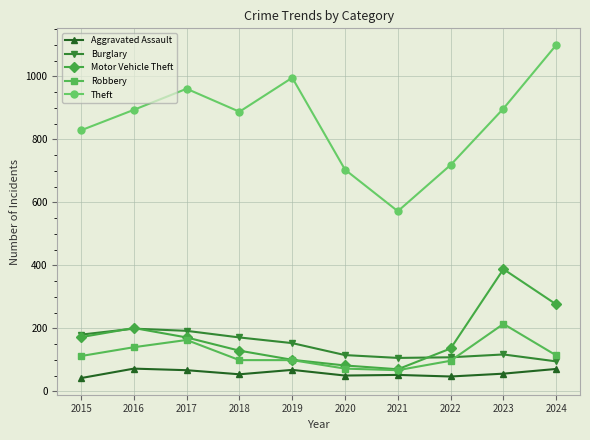

Where is Theft nearest to the value 836?

2015